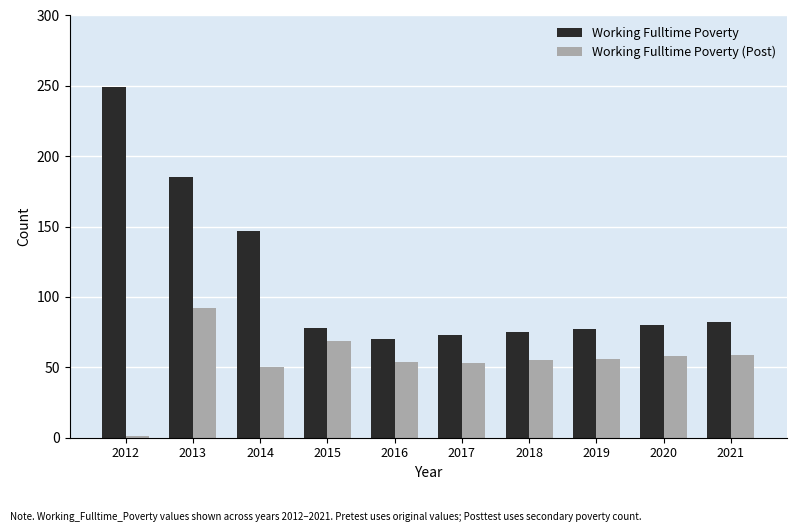

What is the spread (max minus min) of values at 2020?

22